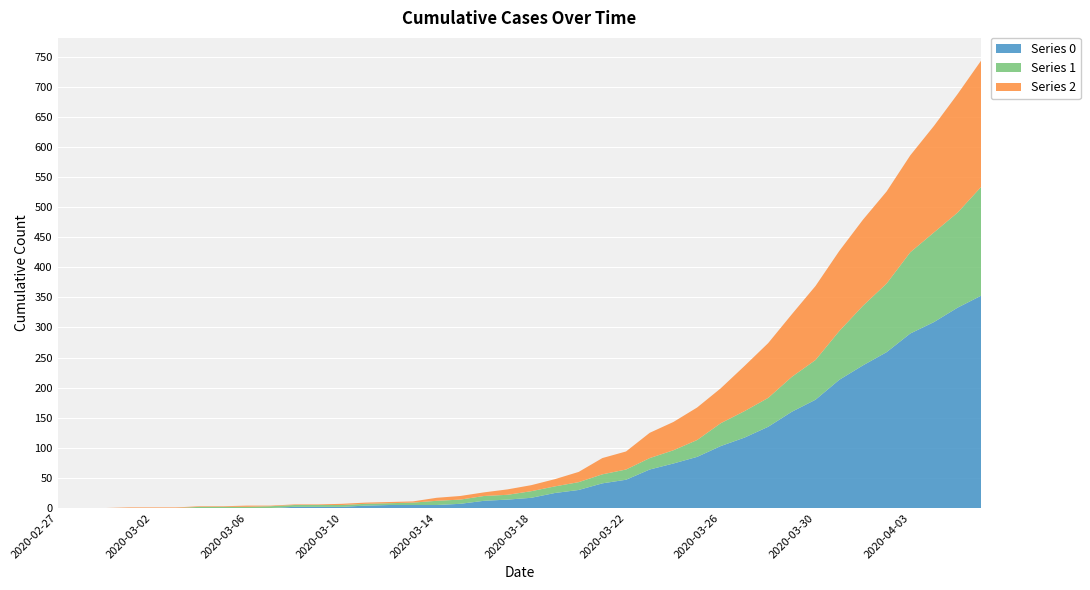

Reading right to left, transcribe all the data shown in this chart.

Series 0: 353	333	309	290	259	237	213	180	160	135	117	103	85	74	64	47	41	30	25	17	14	12	7	5	5	5	4	2	2	2	0	0	0	0	0	0	0	0	0	0
Series 1: 181	158	149	135	114	99	81	66	58	48	44	38	28	22	19	17	15	13	11	11	8	8	7	7	4	3	3	3	3	3	3	2	2	2	0	0	0	0	0	0
Series 2: 210	197	177	161	153	143	133	123	104	91	75	58	54	47	42	30	27	17	12	10	9	6	6	5	2	2	2	2	1	1	1	2	1	1	1	1	1	0	0	0